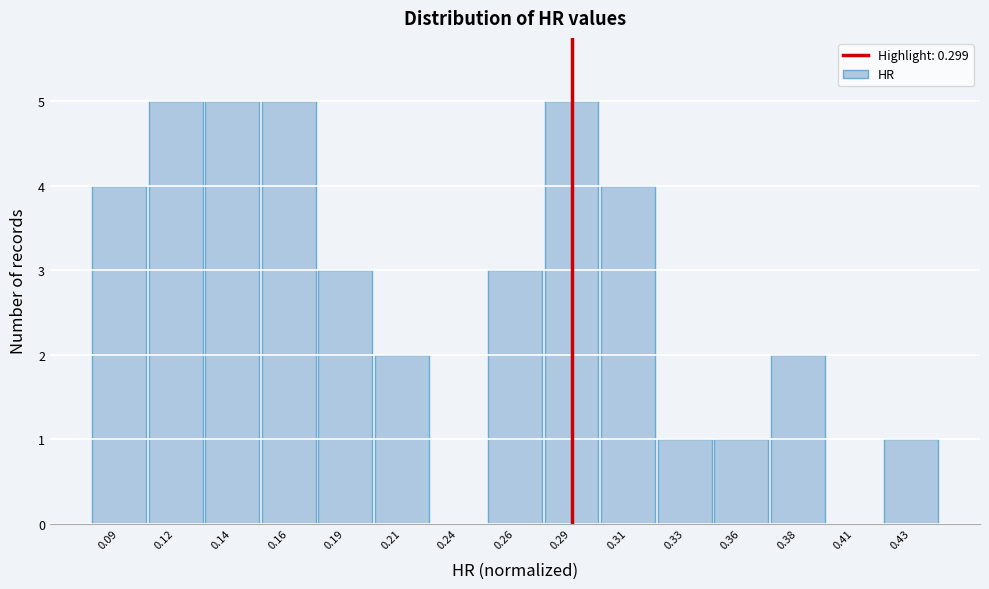

Reading left to right, extract all data points from this chart.

0.09=4	0.12=5	0.14=5	0.16=5	0.19=3	0.21=2	0.24=0	0.26=3	0.29=5	0.31=4	0.33=1	0.36=1	0.38=2	0.41=0	0.43=1